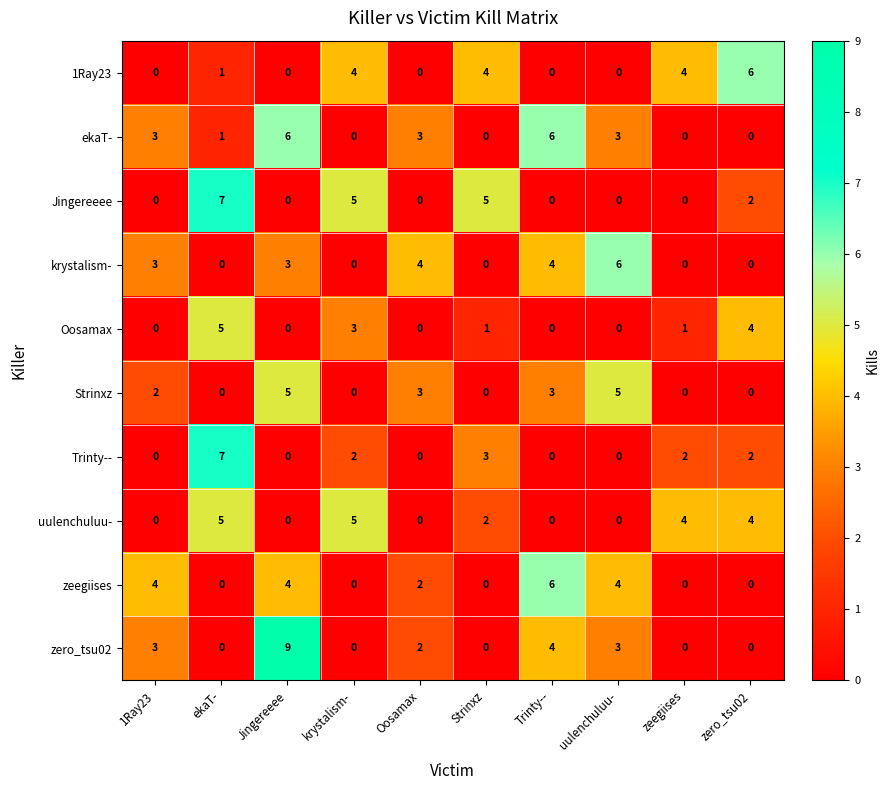

At which category is the sum across all series the highest?

Jingereeee